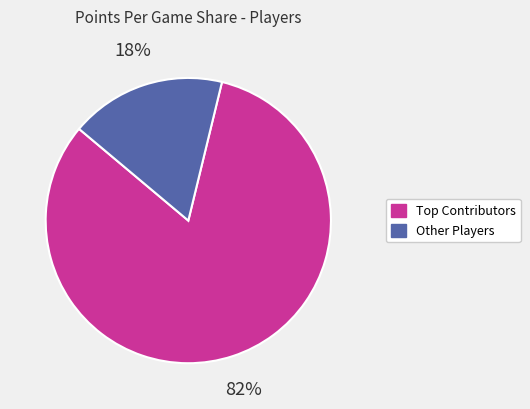

To the nearest percent, what is the average slice percentage?

50%